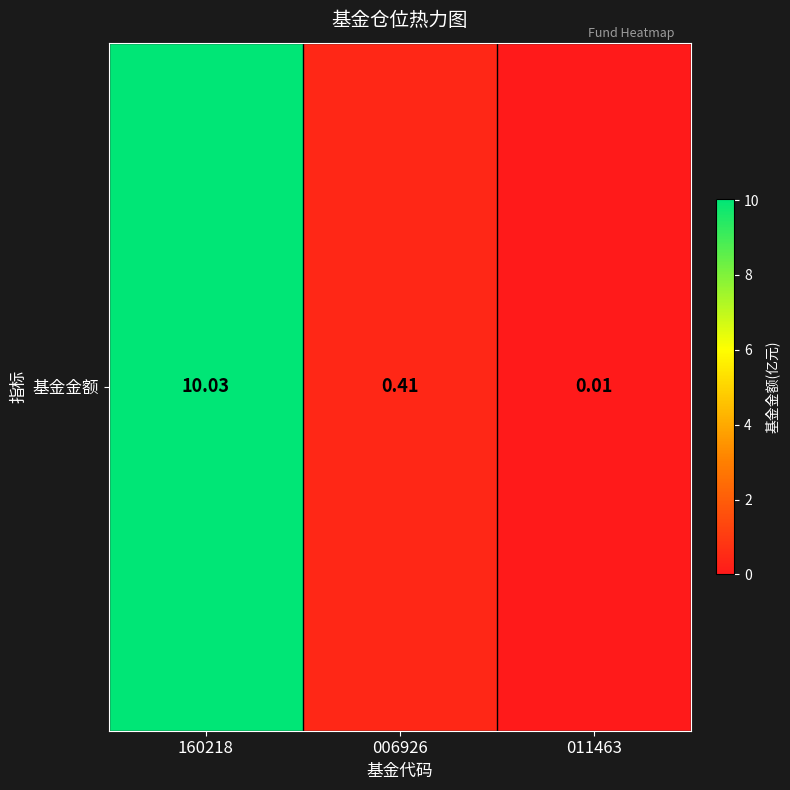

List the labels in order of value, smallest first.

011463, 006926, 160218